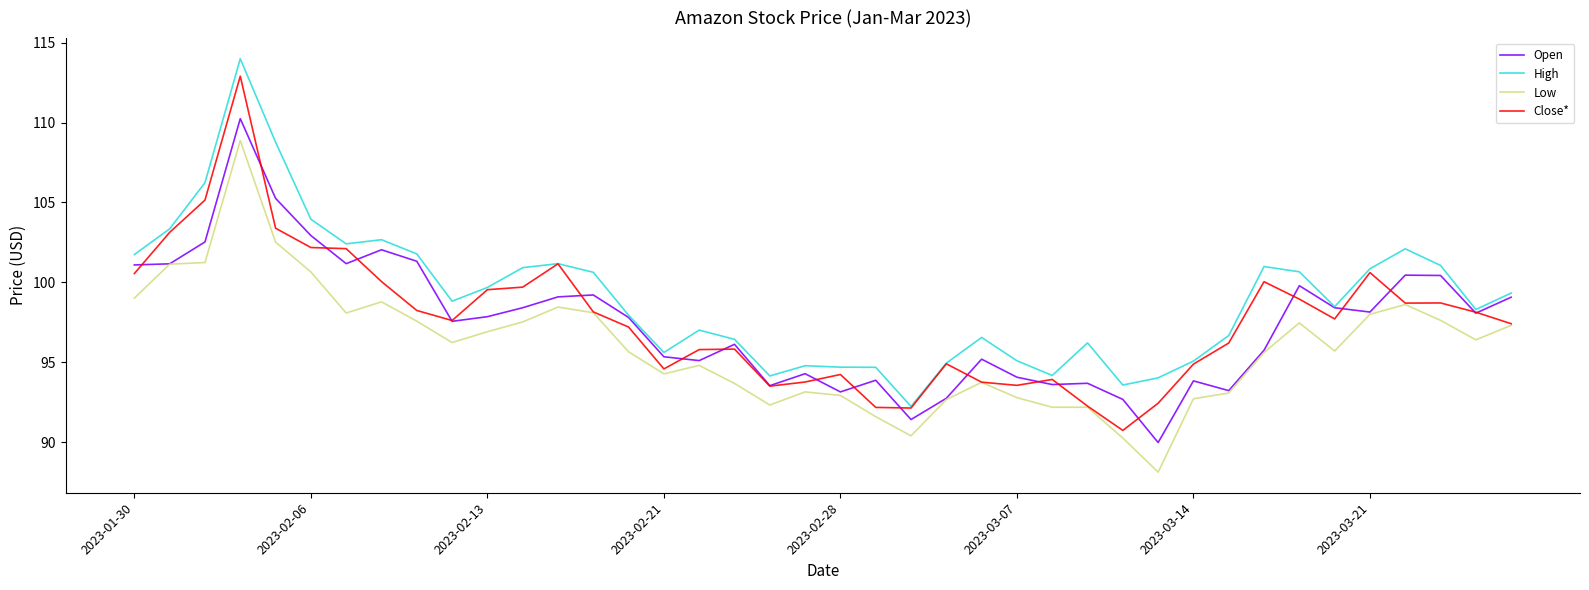

Which series has the largest total across all categories?

High